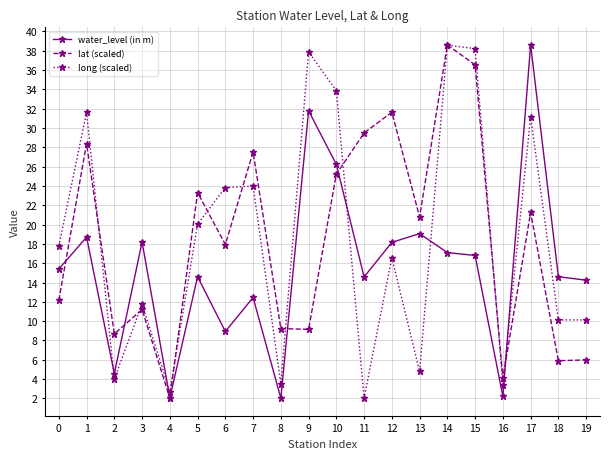

What is the difference between the highest and lowest values at 0?

5.6